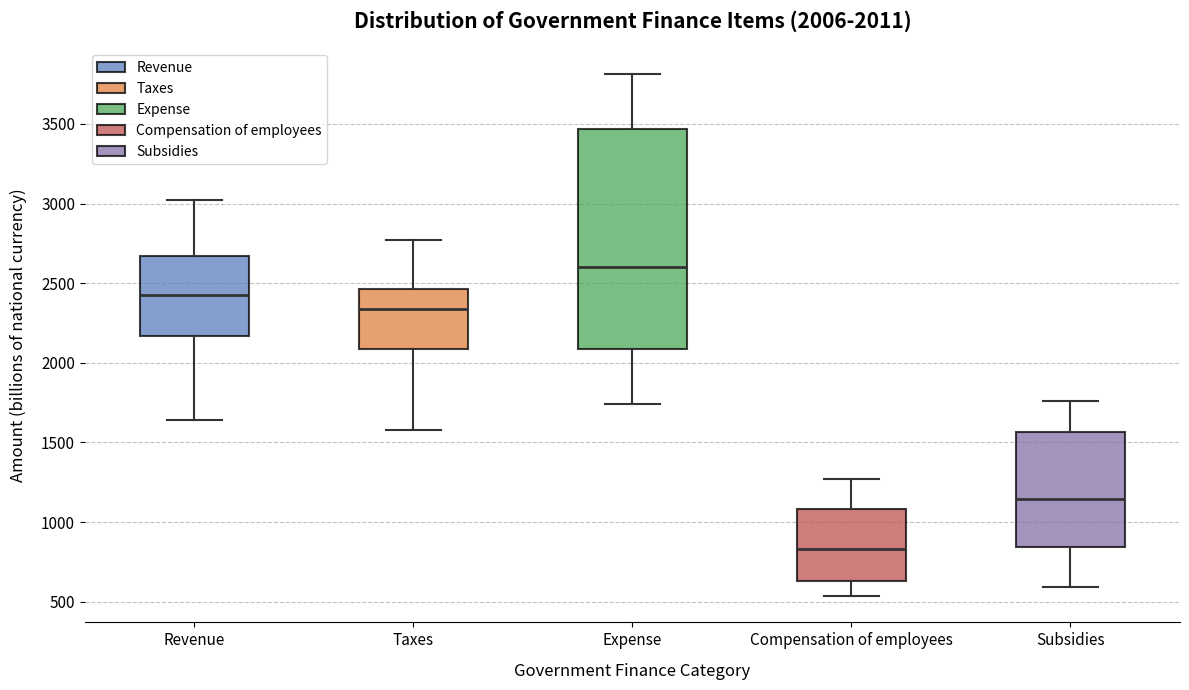

Comparing the boxes themselves (not the whiskers), which one is the tallest?

Expense